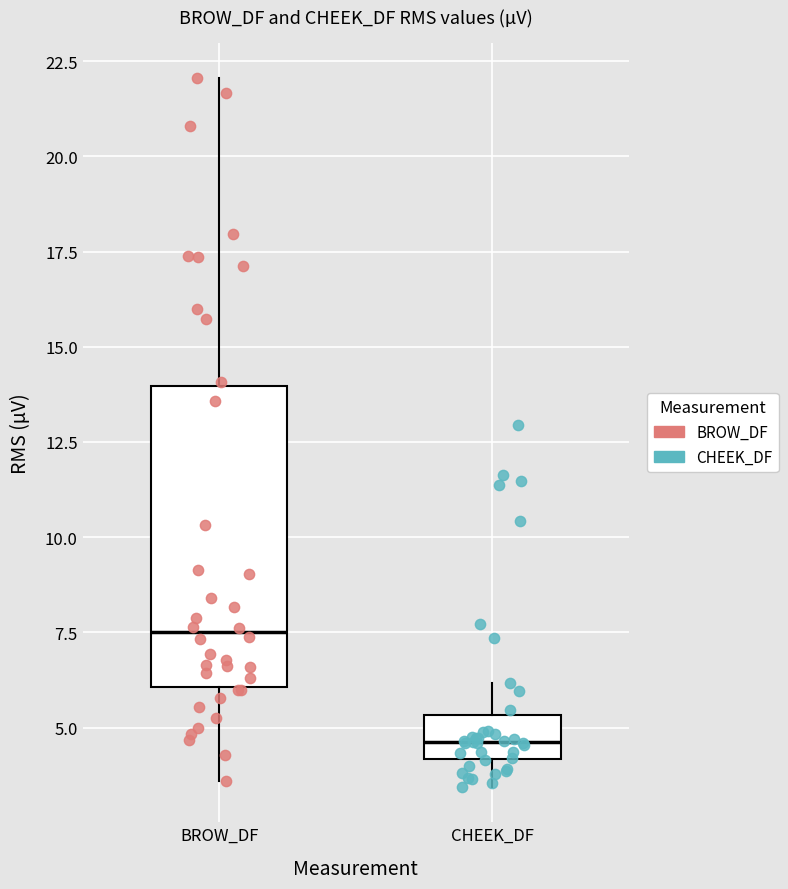

Reading left to right, read every box against the y-axis: the position of its median line, the range the box covers, and the ends of its whiskers. The values are not printed on the chart, so give them approximately, as read against the axis.

BROW_DF: median 7.5, box 6.0 to 14.0, whiskers 3.5 to 22.0
CHEEK_DF: median 4.5, box 4.0 to 5.5, whiskers 3.5 to 6.0